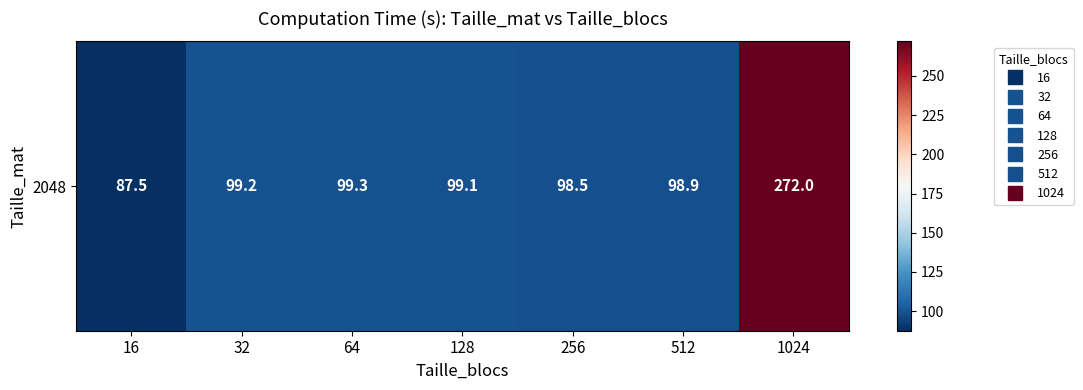

What is the difference between the maximum and minimum values?

184.5